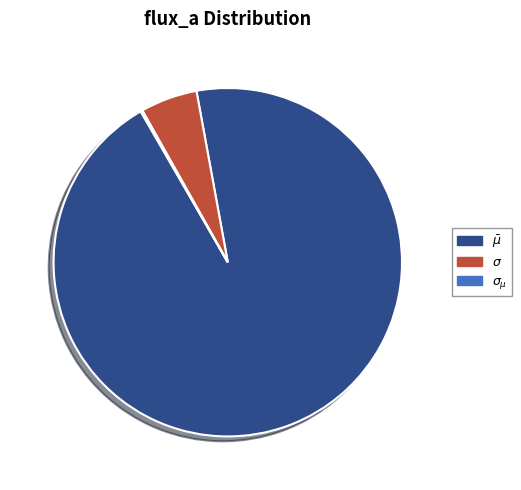

Is there any slice that represents more than half of the pie?

Yes